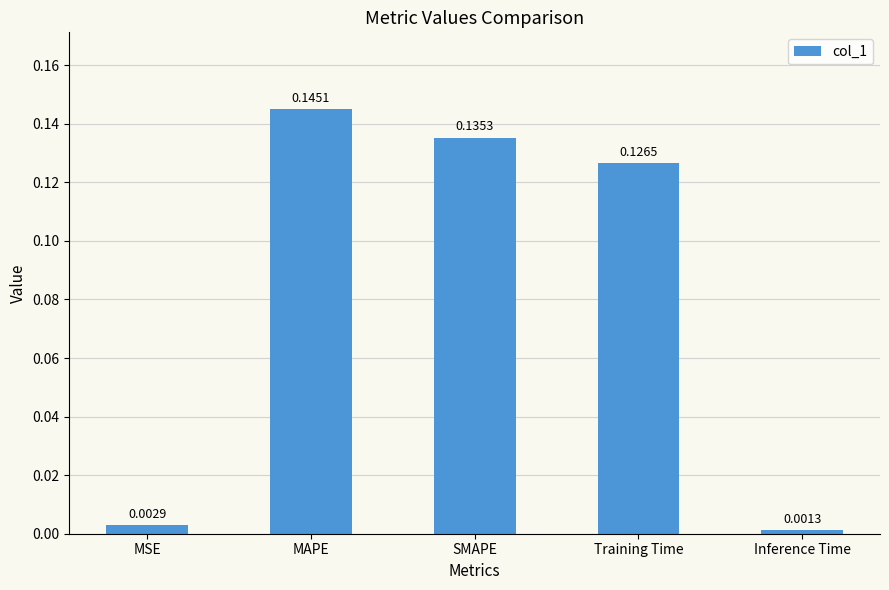

What is the label of the 3rd bar from the right?

SMAPE